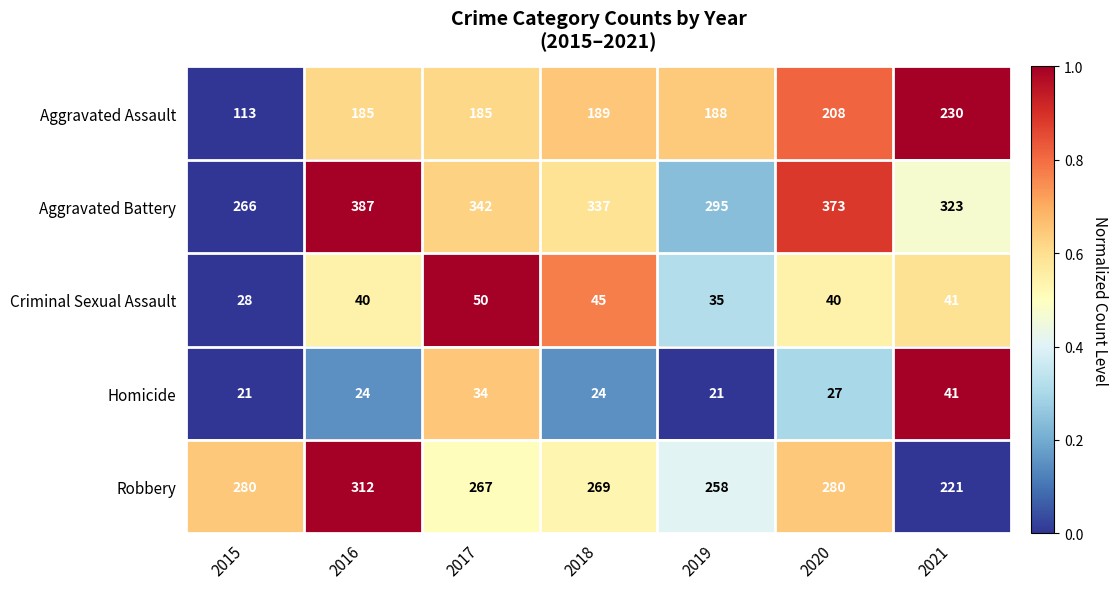

How many values in the Robbery series are below 269?

3